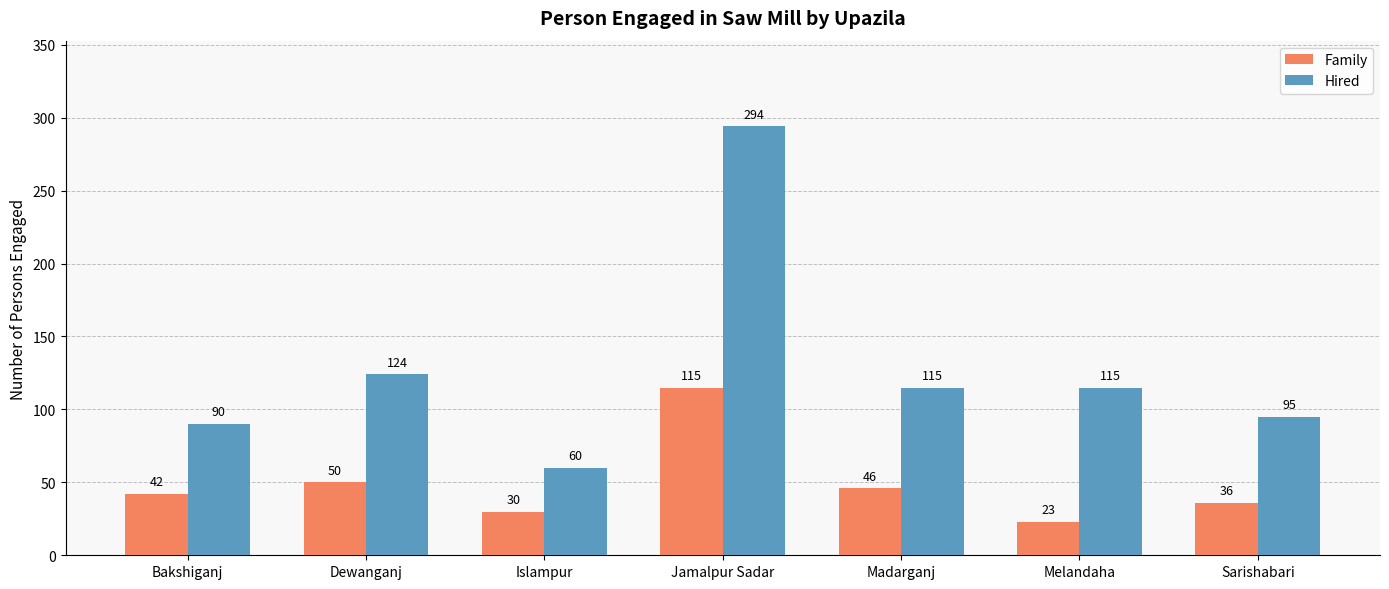

The value of Family at Madarganj is 46. True or false?

True